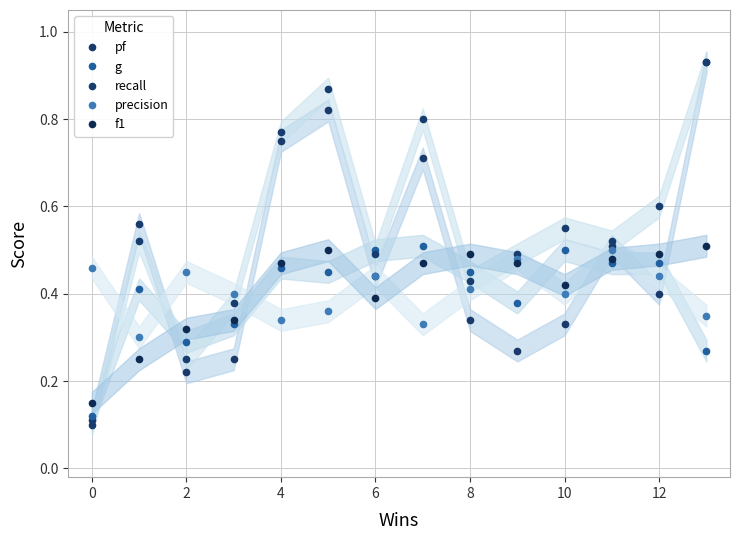

The recall series shows 0.3 at 10. True or false?

False